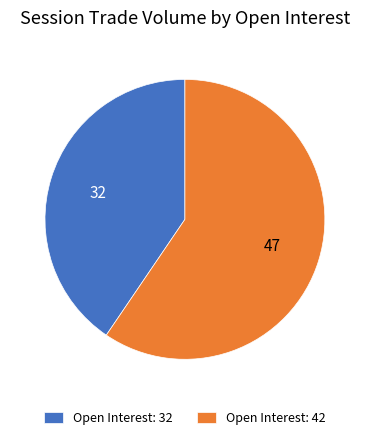

Which has a higher value, Open Interest: 42 or Open Interest: 32?

Open Interest: 42